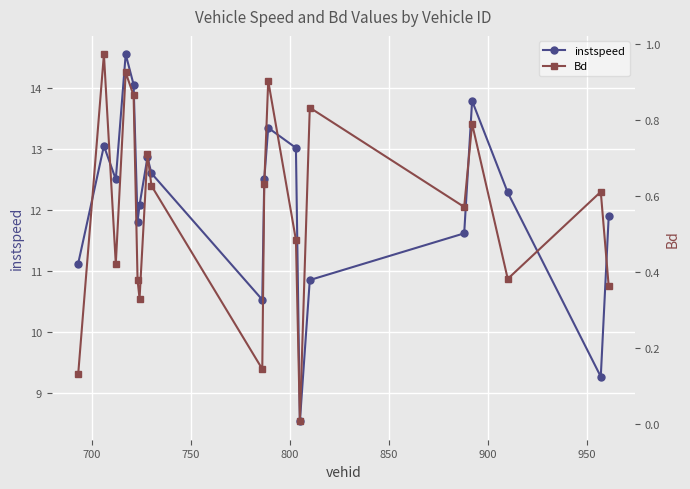

What is the value of the instspeed point at the 13th from the left?

13.0